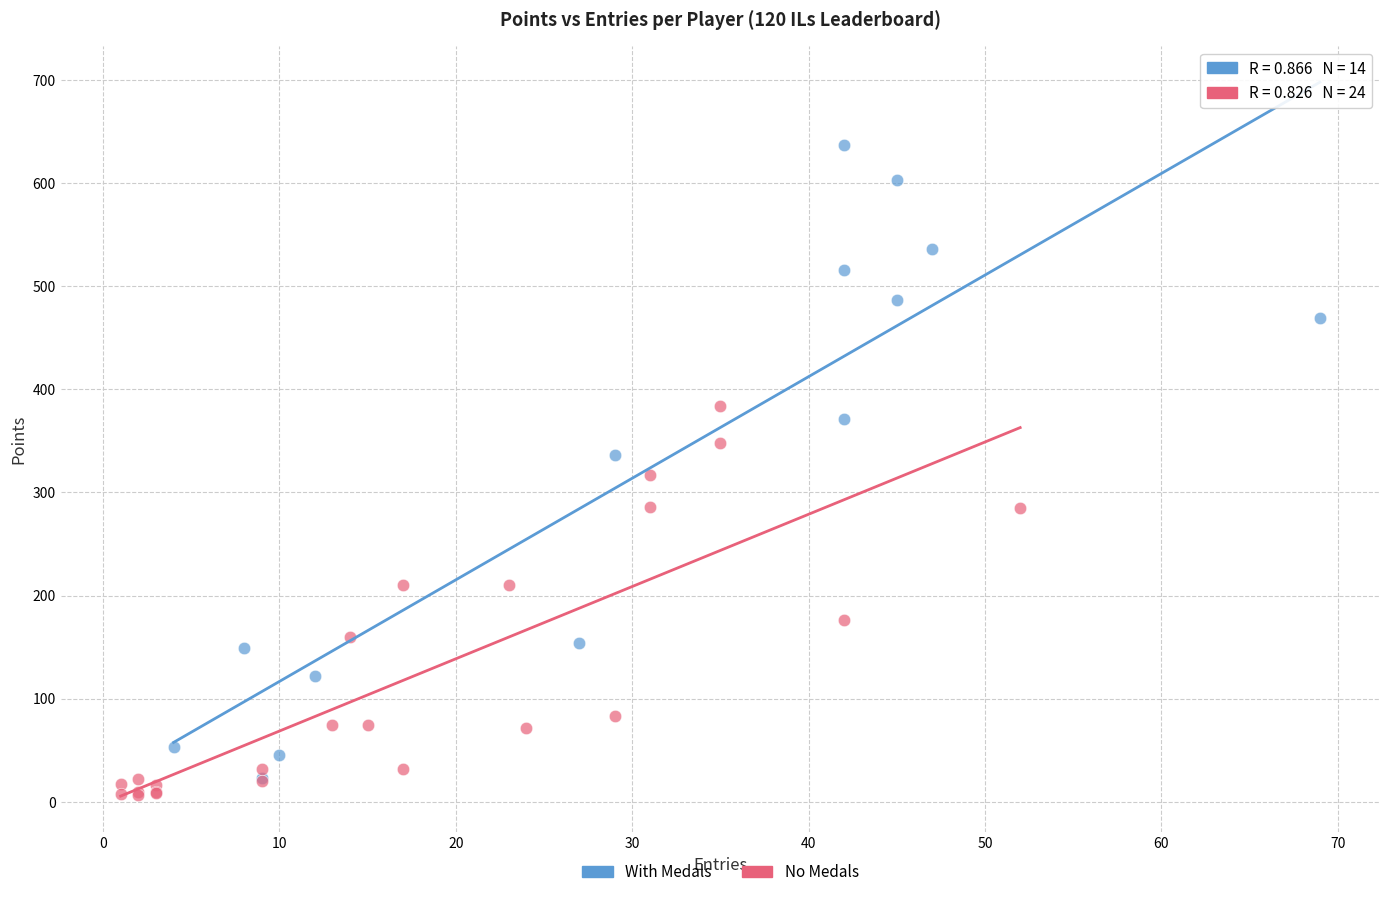

Which series has the largest Y range (max minus min)?

With Medals